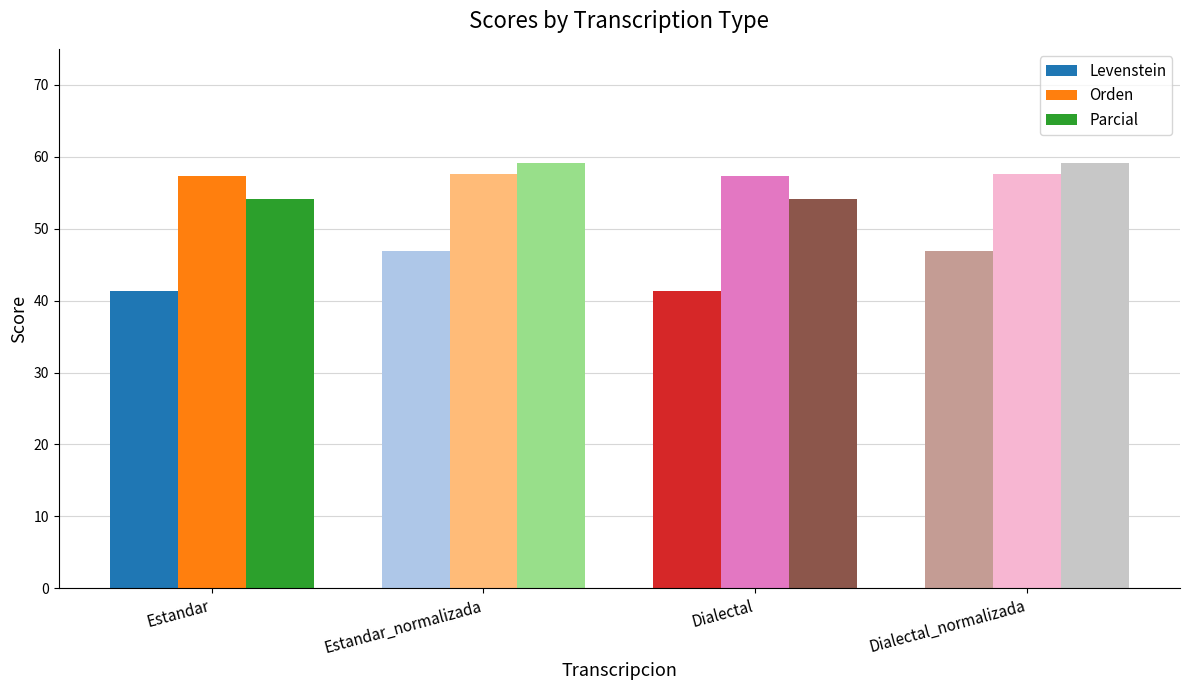

What is the label of the 4th bar from the right?

Estandar